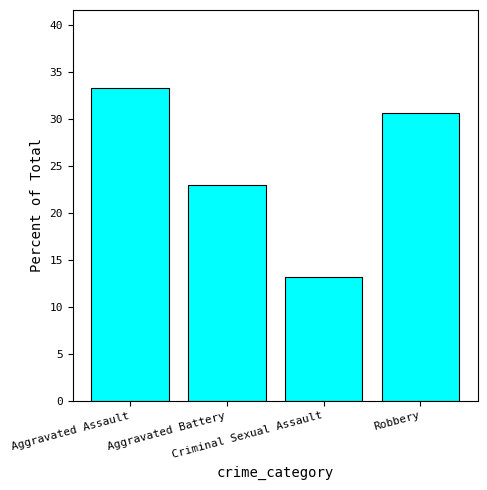

How many bars are there in total?

4